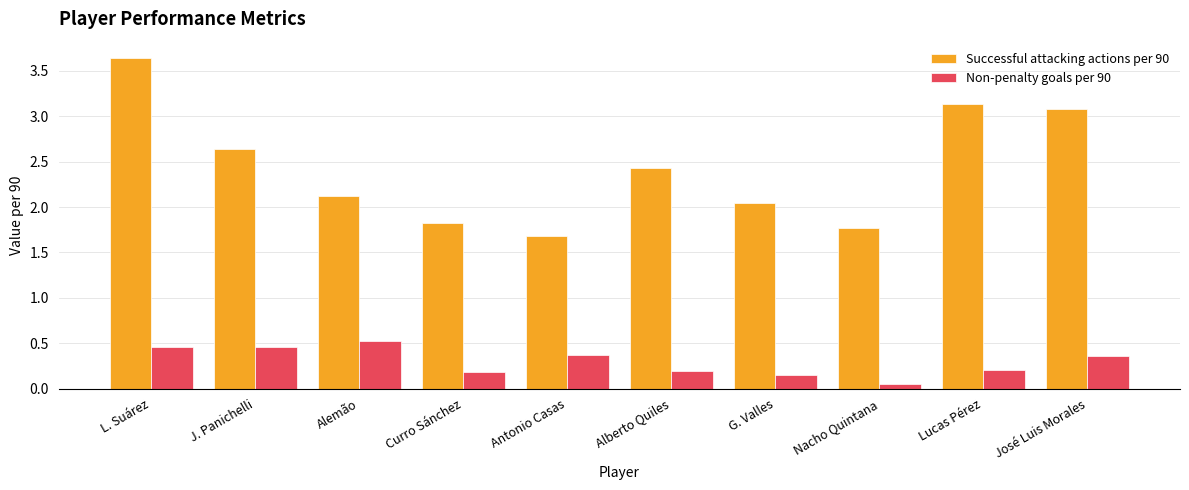

Which label corresponds to the smallest value in the chart?

Nacho Quintana